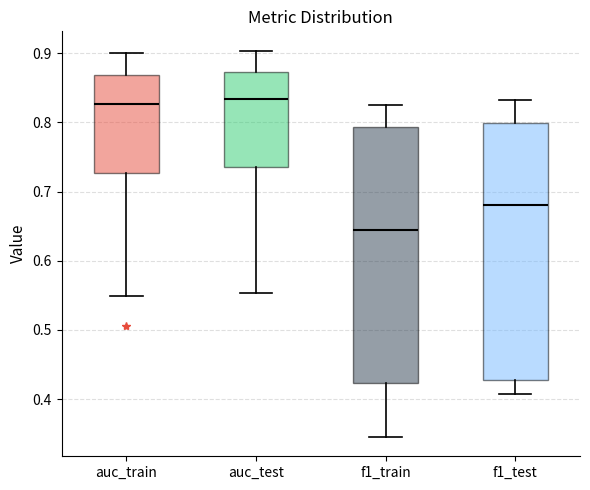

Reading left to right, read every box against the y-axis: the position of its median line, the range the box covers, and the ends of its whiskers. The values are not printed on the chart, so give them approximately, as read against the axis.

auc_train: median 0.83, box 0.73 to 0.87, whiskers 0.55 to 0.90
auc_test: median 0.83, box 0.74 to 0.87, whiskers 0.55 to 0.90
f1_train: median 0.64, box 0.42 to 0.79, whiskers 0.35 to 0.83
f1_test: median 0.68, box 0.43 to 0.80, whiskers 0.41 to 0.83